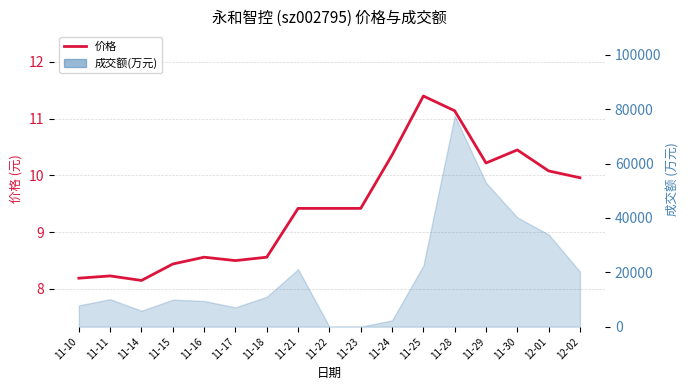

Rank the categories by value from highest to lowest.

11-25, 11-28, 11-30, 11-24, 11-29, 12-01, 12-02, 11-21, 11-22, 11-23, 11-16, 11-18, 11-17, 11-15, 11-11, 11-10, 11-14